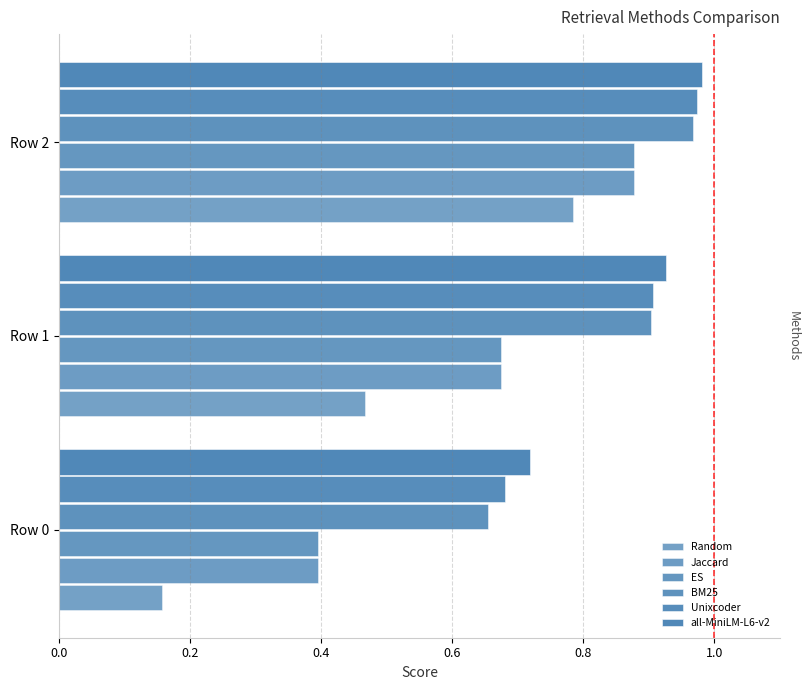

What is the value of the Unixcoder bar at the 1st from the left?

0.7